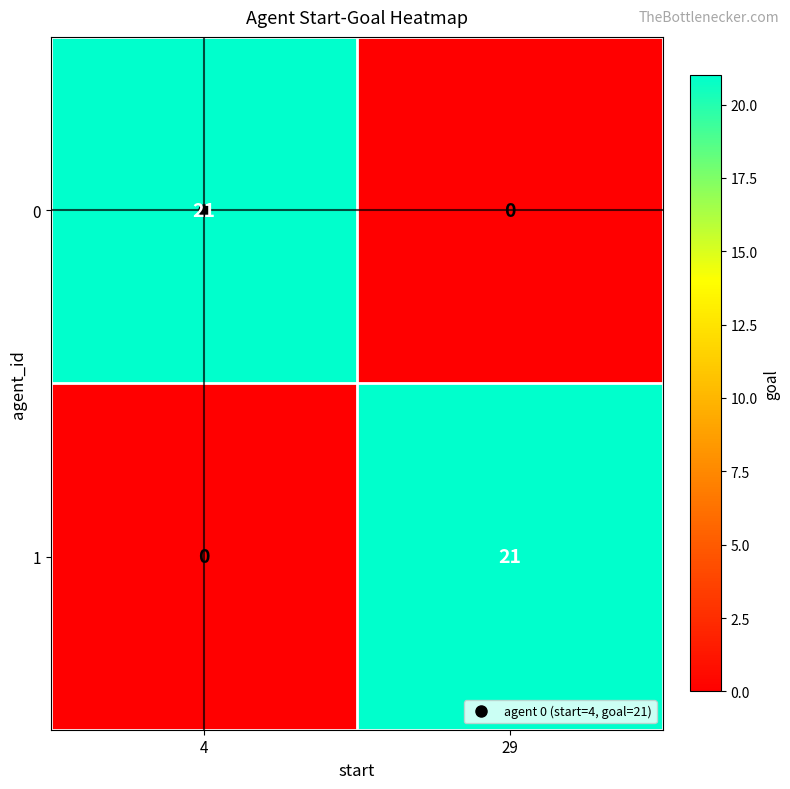

What is the total value across all series at 4?

21